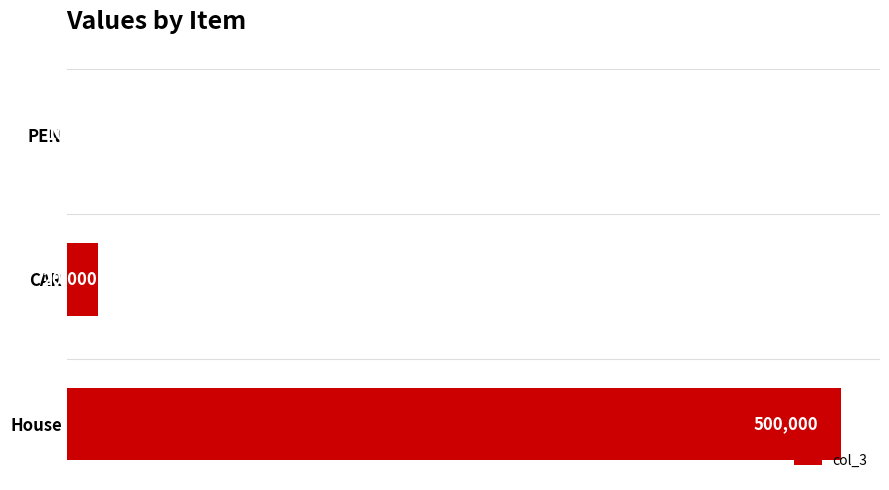

Read the value at House.

500000